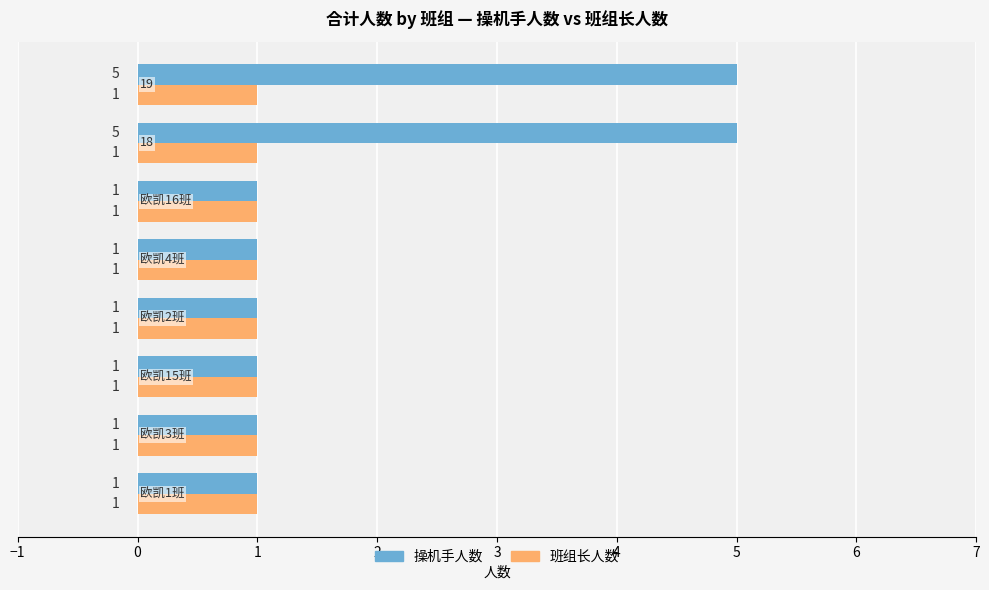

What is the difference between the maximum and minimum values in the 操机手人数 series?

4